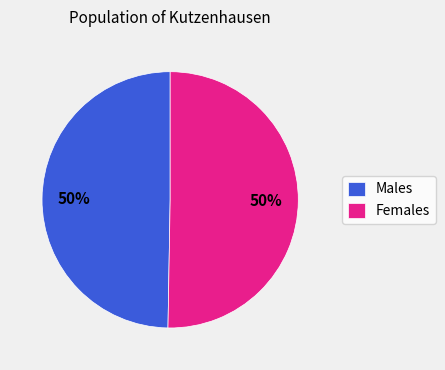

What is the ratio of the value at Females to the value at Males?

1.0